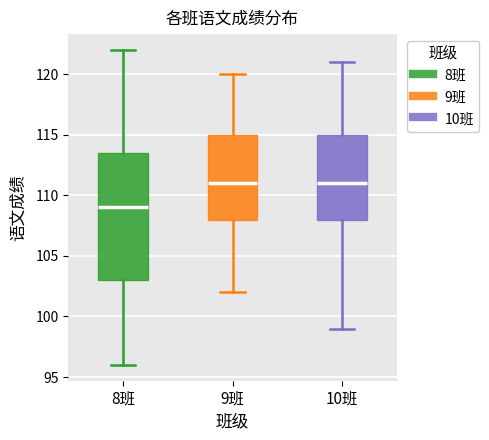

Where is the lower edge of the box for 9班 on the y-axis? The values are not printed on the chart, so give them approximately, as read against the axis.

108.0